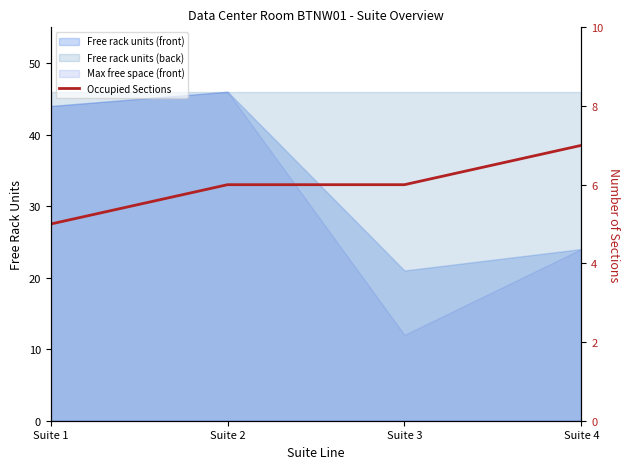

Count the number of categories in the chart.

4